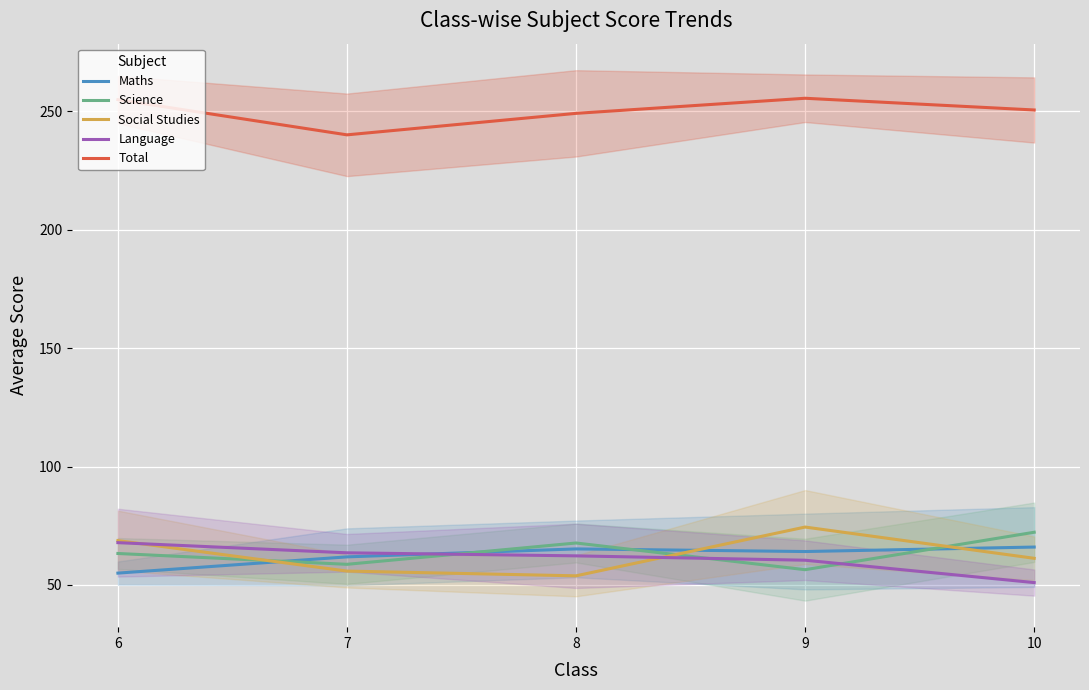

True or false: Maths and Social Studies cross at least once.

True